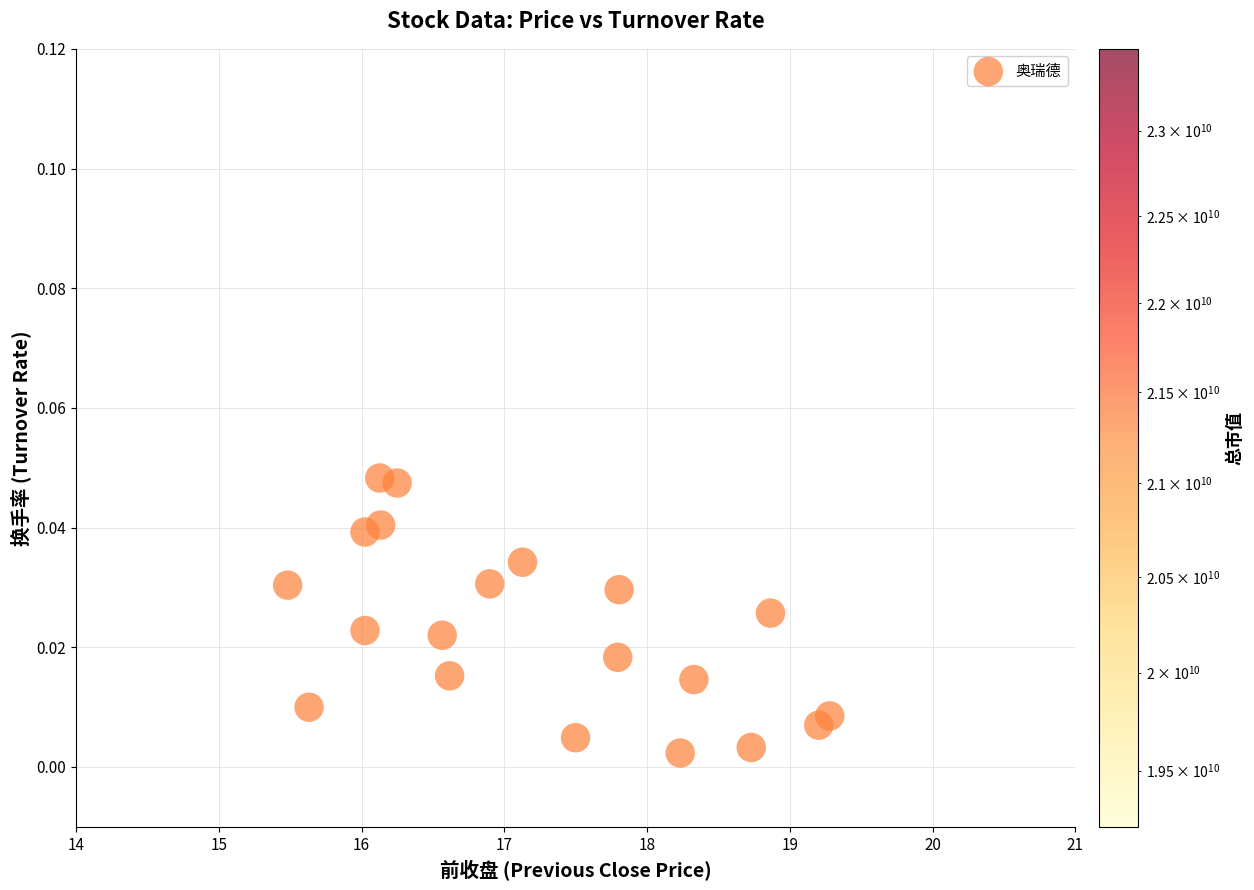

What is the range of X values (max minus min)?

3.8